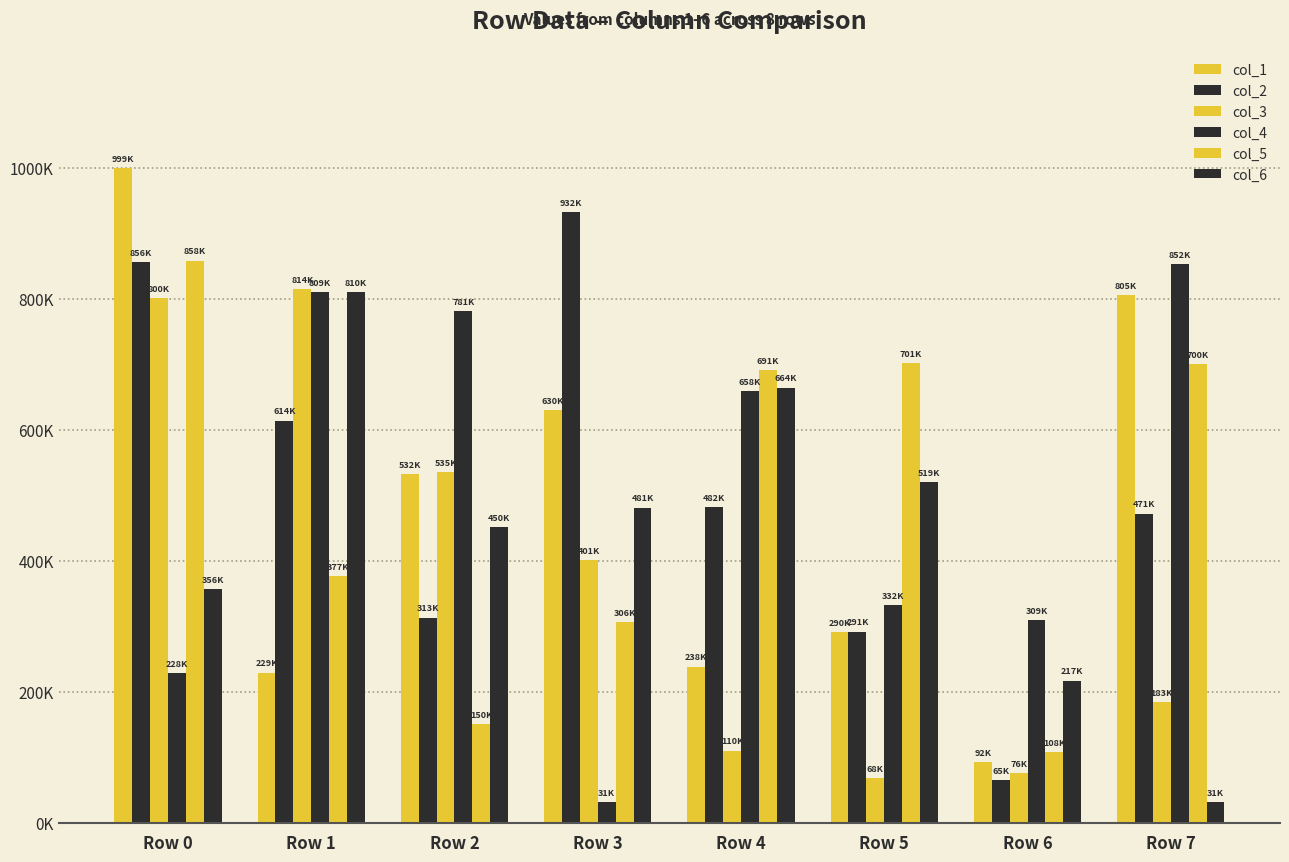

Does the chart contain any negative values?

No